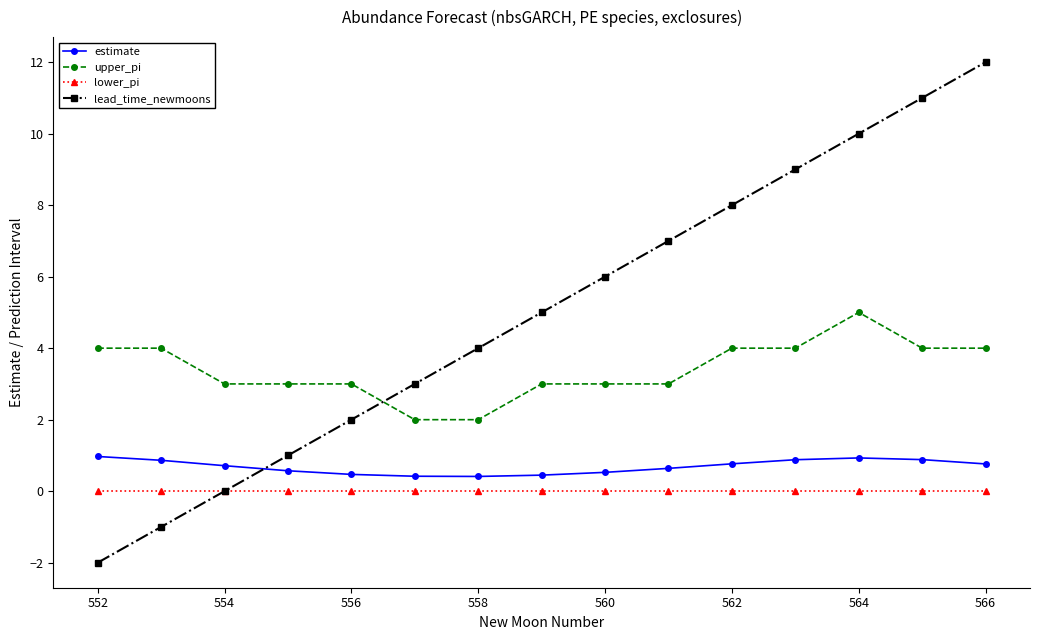

Which series has the largest total across all categories?

lead_time_newmoons